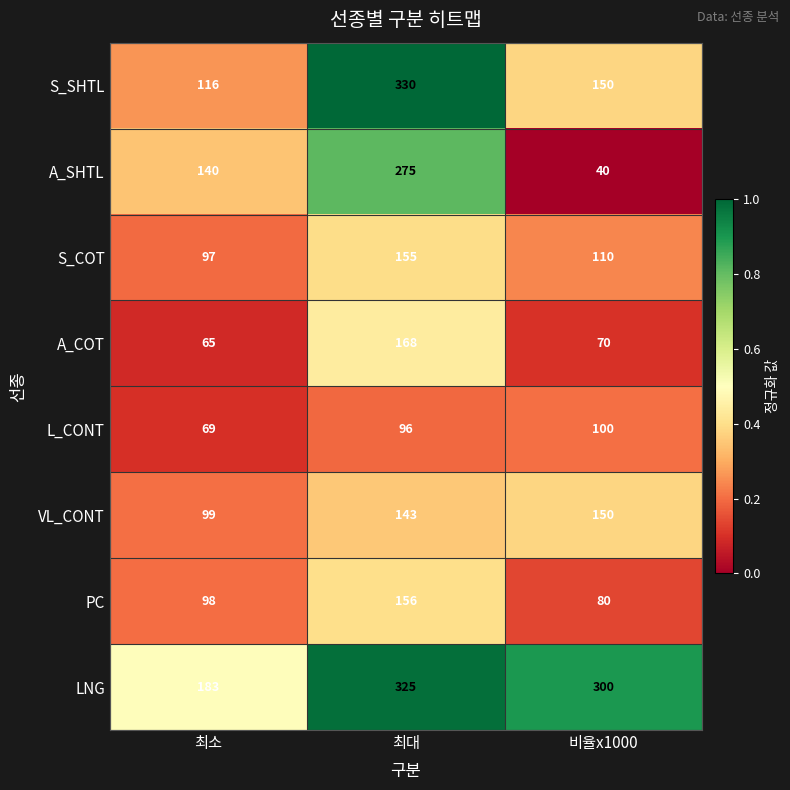

At 최대, list the series in order from smallest to largest.

L_CONT, VL_CONT, S_COT, PC, A_COT, A_SHTL, LNG, S_SHTL